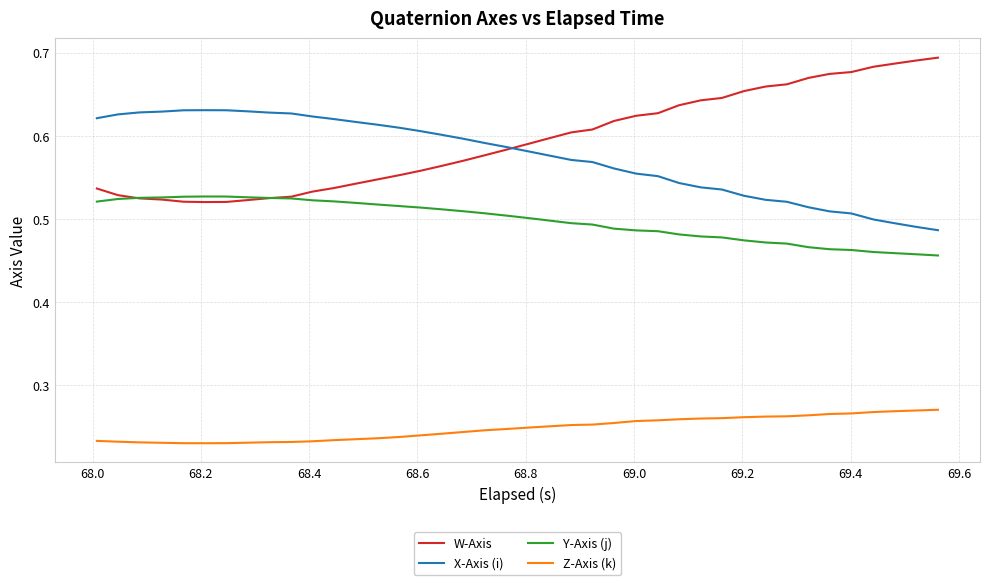

True or false: Z-Axis (k) and X-Axis (i) cross at least once.

False